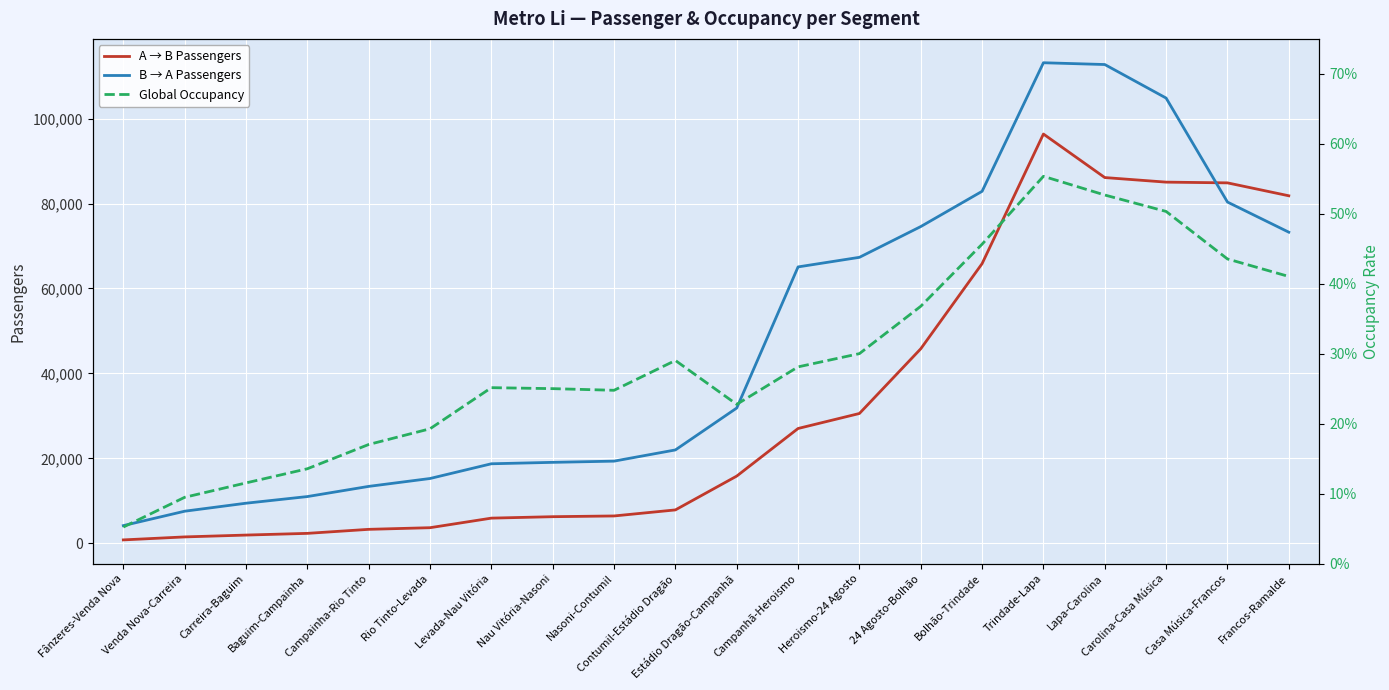

What is the label of the 5th point from the right?

Trindade-Lapa